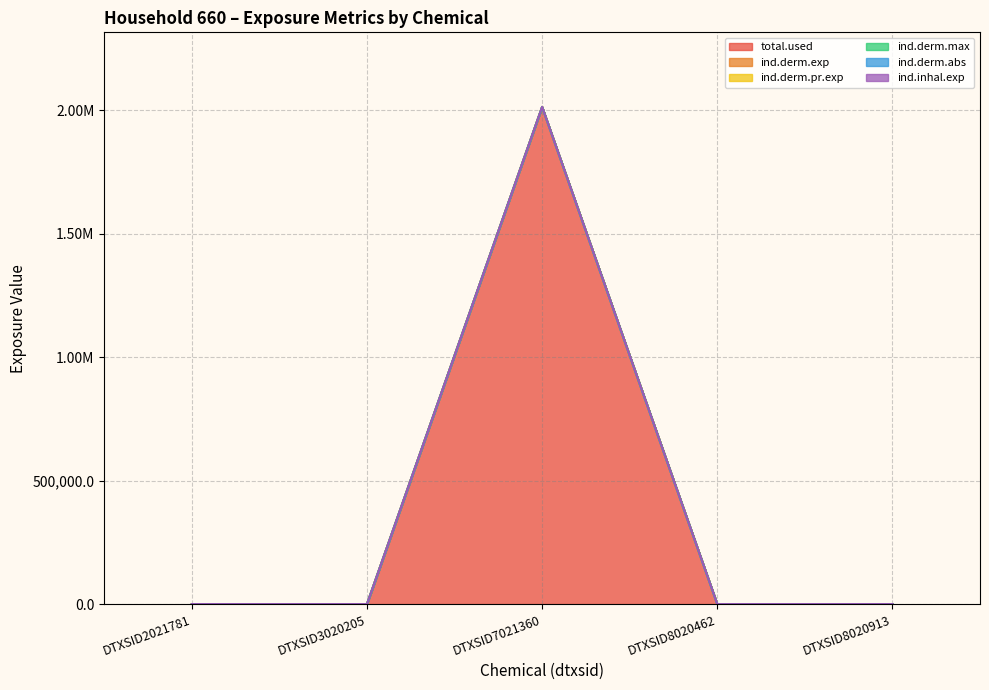

Which series changed the most between DTXSID2021781 and DTXSID8020913?

total.used